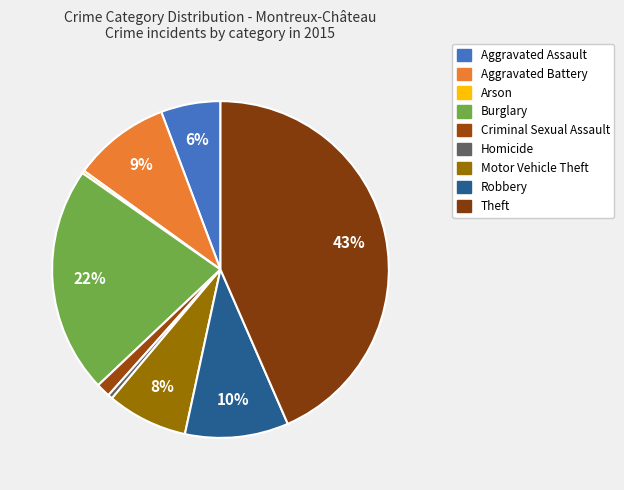

True or false: Aggravated Assault accounts for 6% of the total.

True